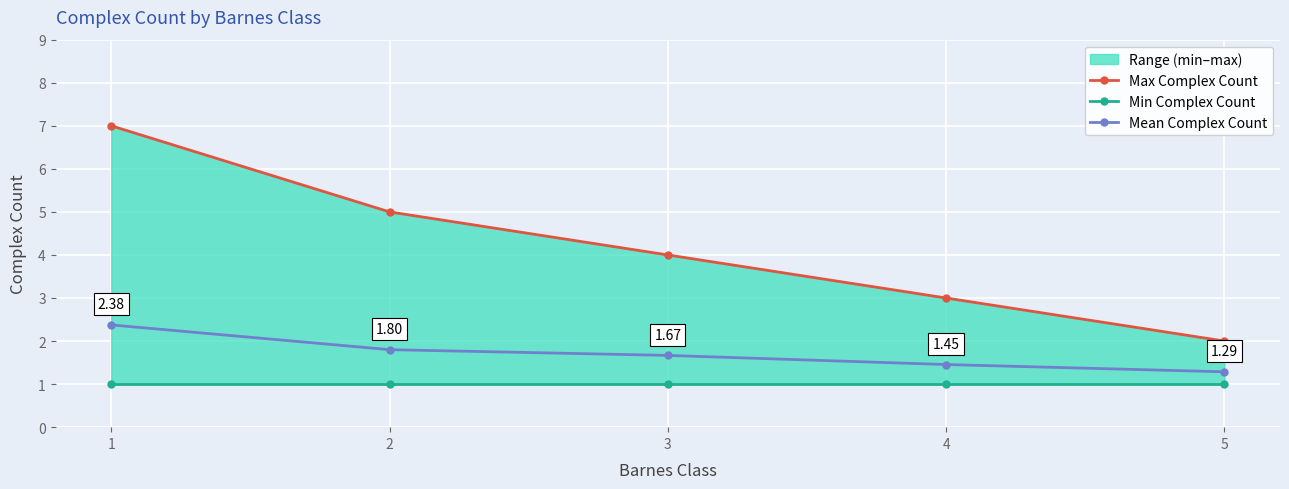

What is the smallest value displayed?

1.0